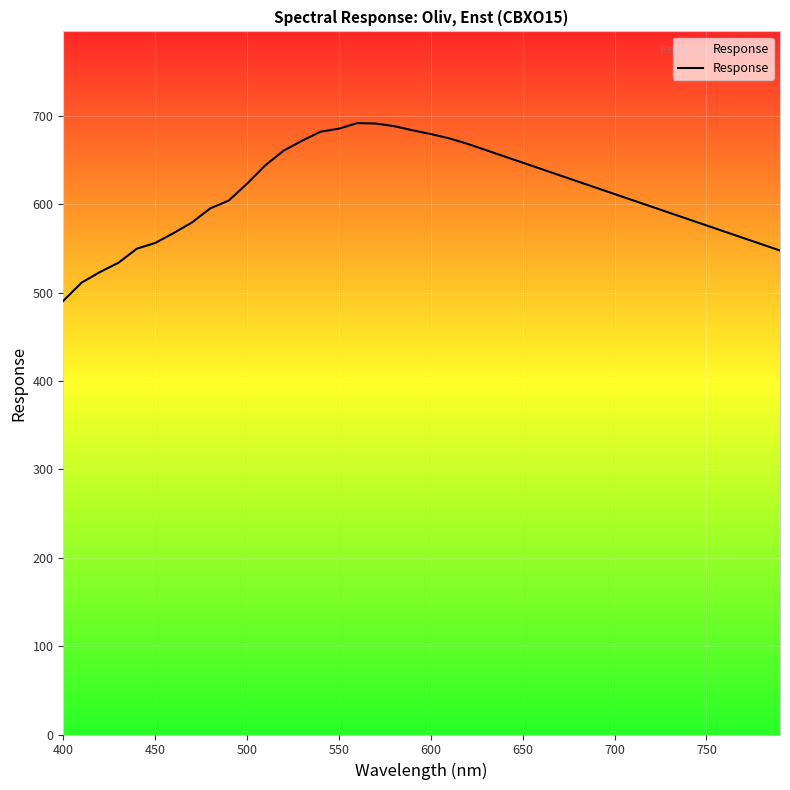

What is the difference between the maximum and minimum values?

201.1